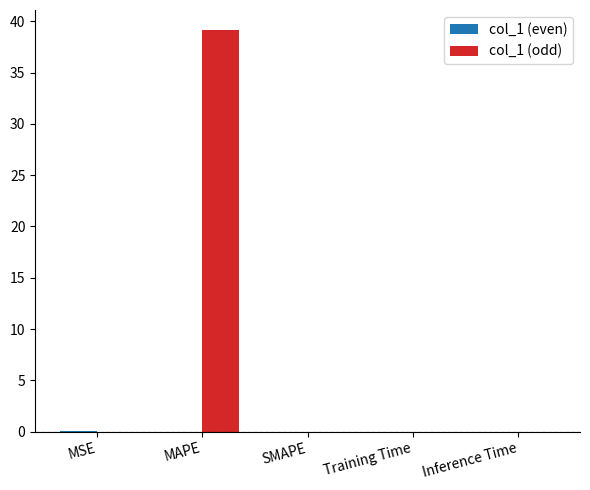

Are the bars horizontal?

No